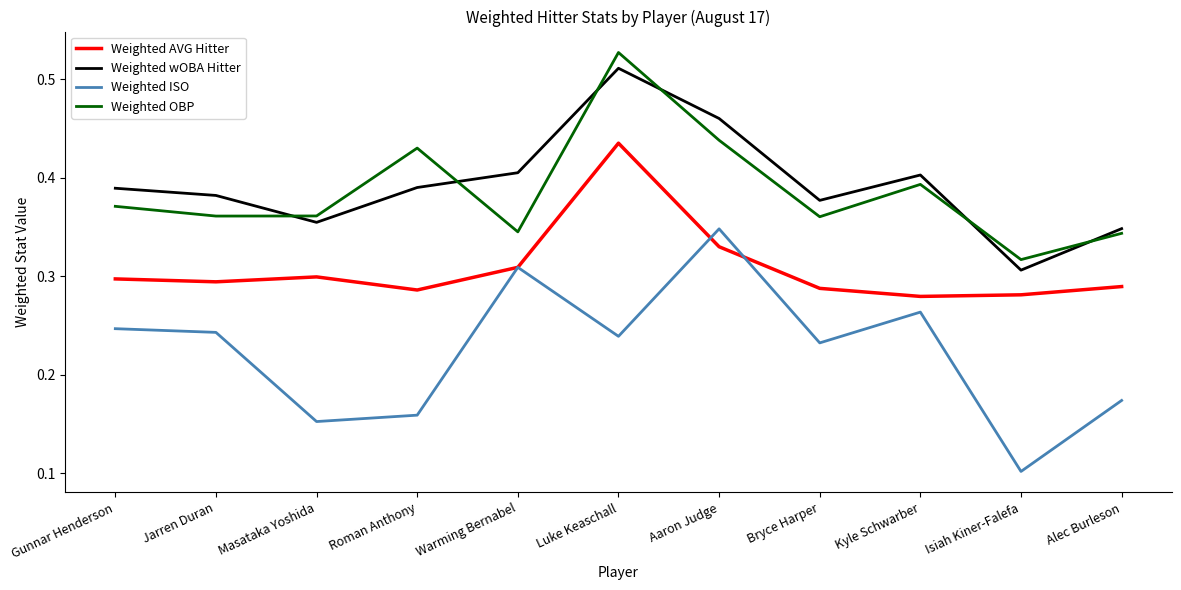

Where is the first local maximum for Weighted OBP?

Roman Anthony